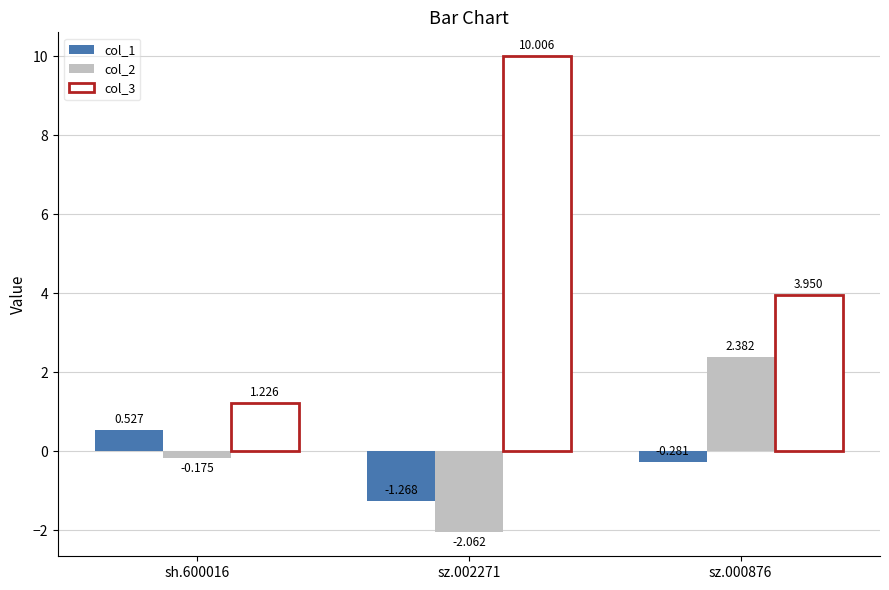

Is the value of col_1 at sh.600016 greater than the value of col_2 at sz.002271?

Yes